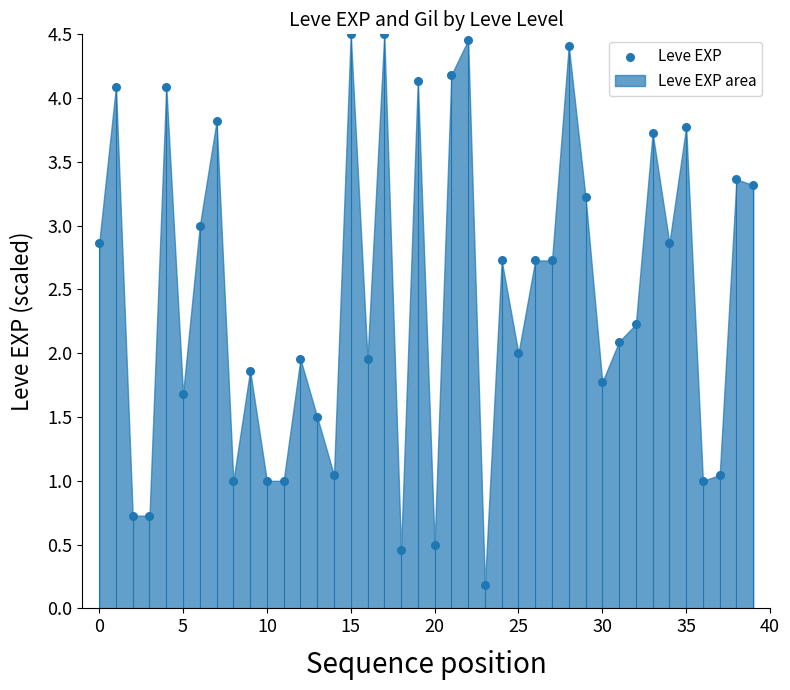

What is the range of Y values (max minus min)?

4.3